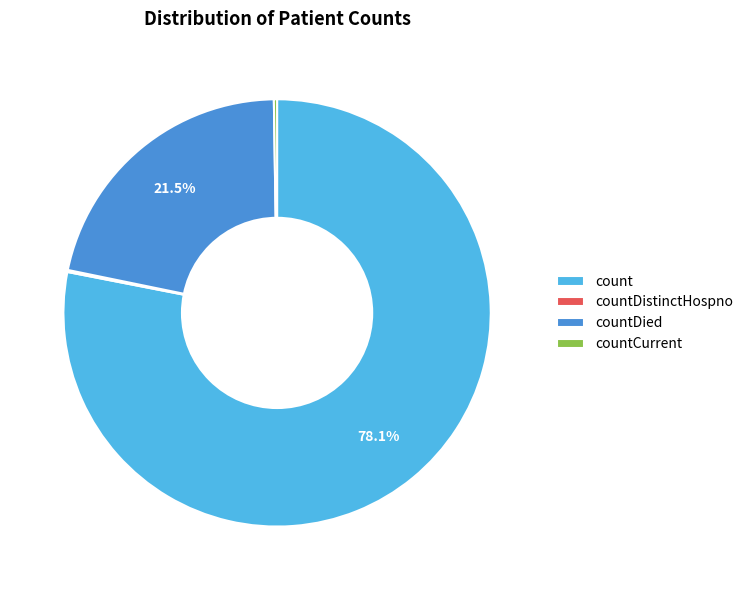

Which category accounts for the majority?

count